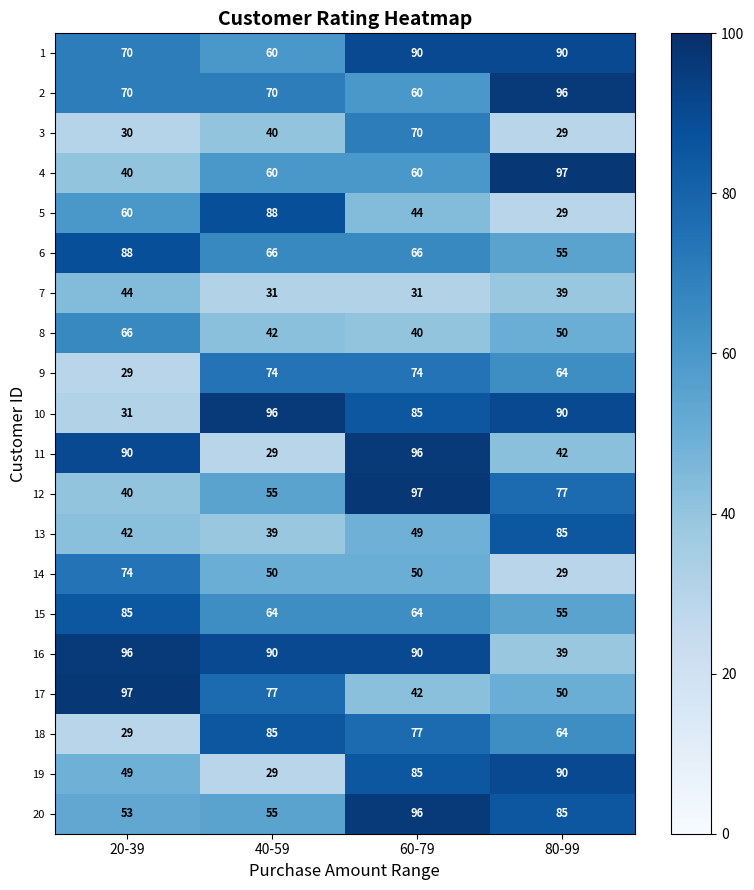

What is the difference between the highest and lowest values at 60-79?

66